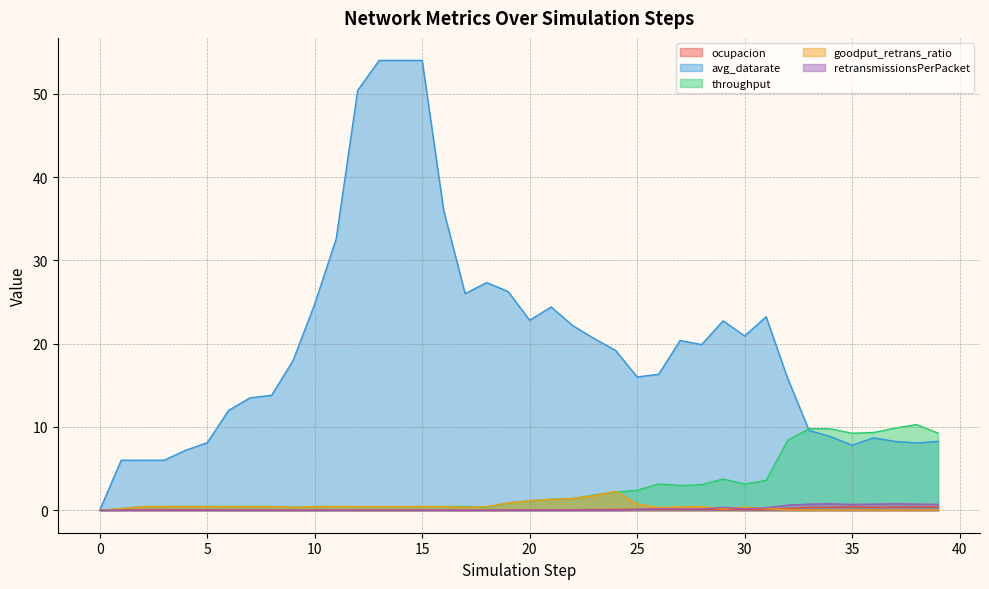

At which category is the sum across all series the highest?

13